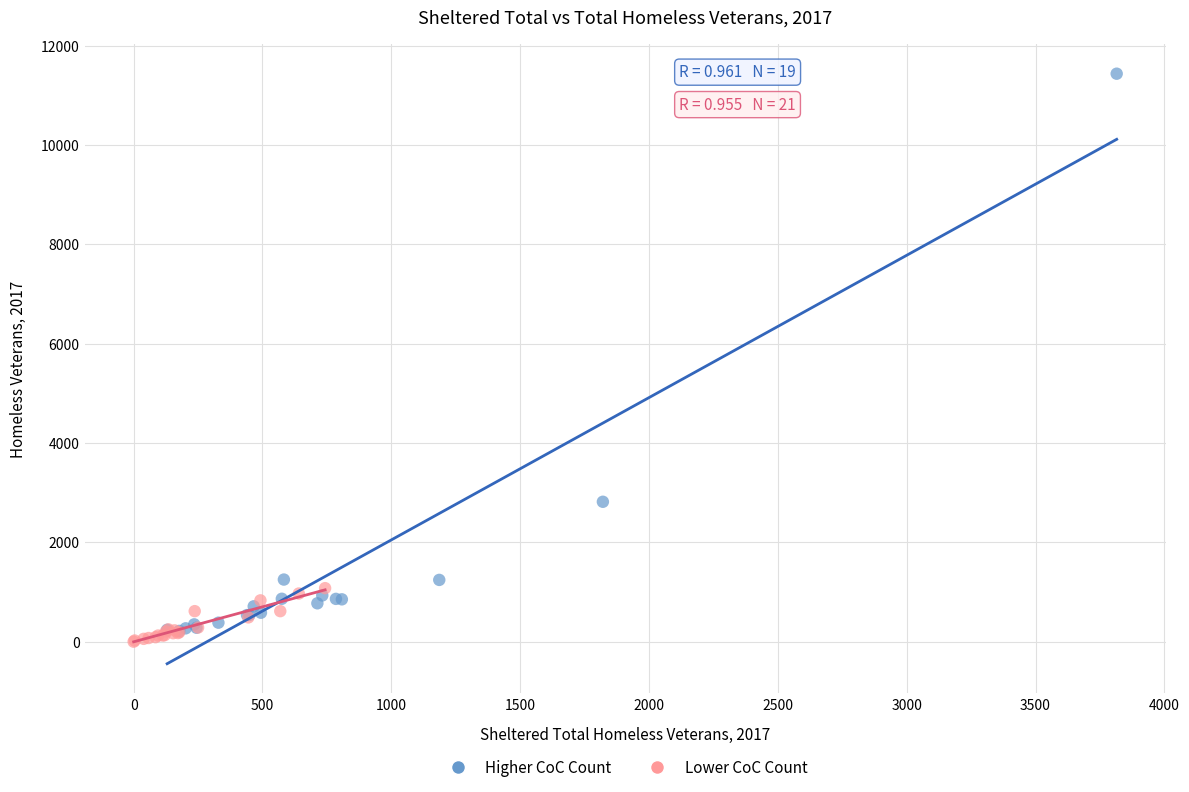

Which series reaches the maximum Y coordinate?

Higher CoC Count